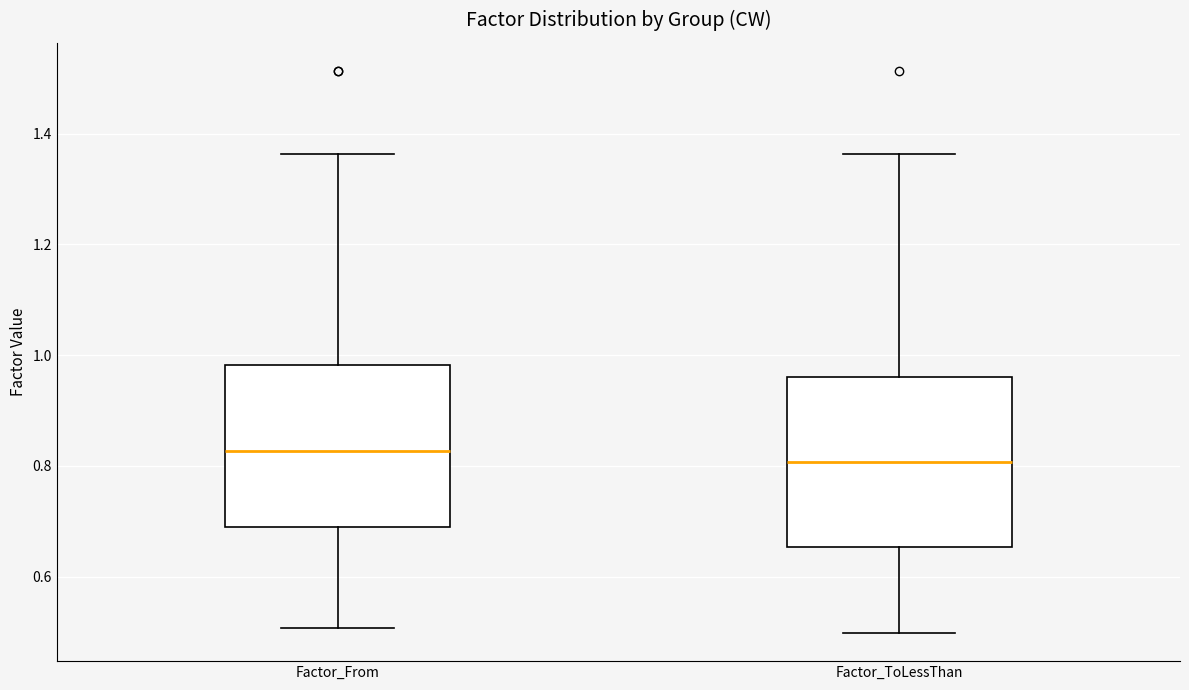

Reading left to right, transcribe this box plot: for each box, give where its median line is, the range the box spans, and where its two whiskers end, as read against the y-axis. The values are not printed on the chart, so give them approximately, as read against the axis.

Factor_From: median 0.82, box 0.70 to 0.98, whiskers 0.50 to 1.36
Factor_ToLessThan: median 0.80, box 0.66 to 0.96, whiskers 0.50 to 1.36